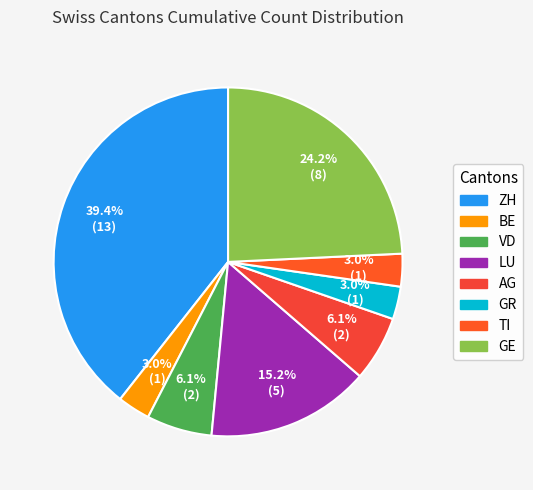

Is it true that GR is 15% of the pie?

False